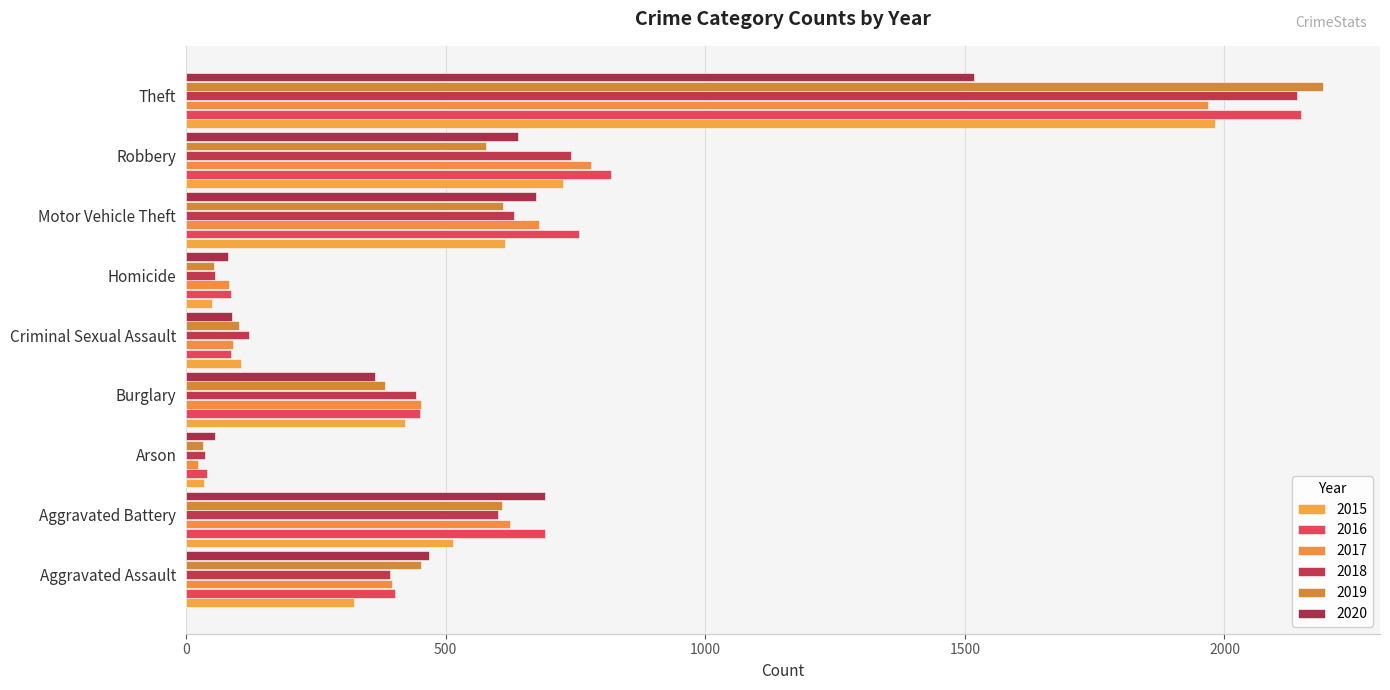

Where does the 2016 series first go above 451?

Aggravated Battery